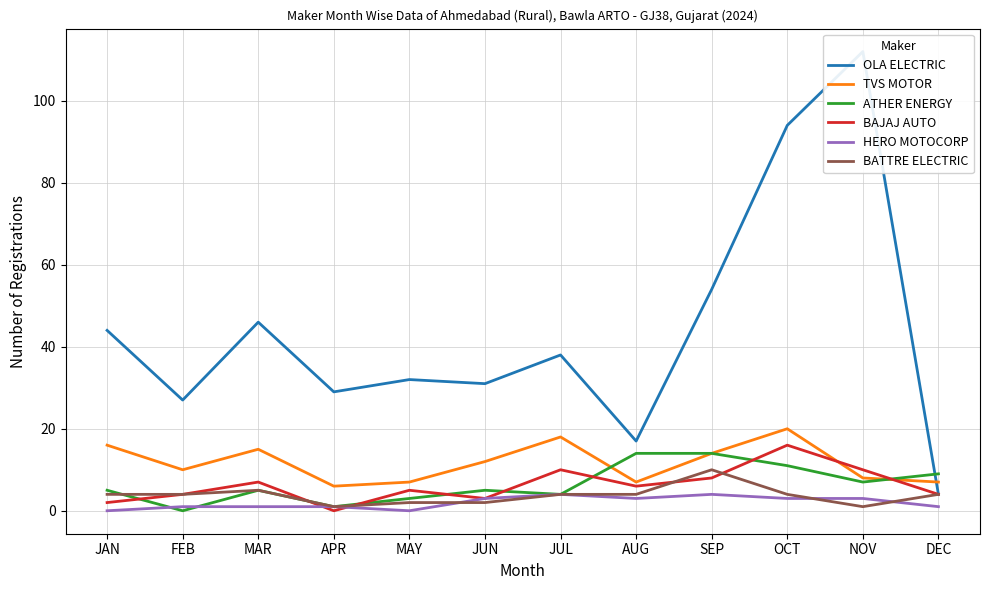

At which category does TVS MOTOR reach its first local peak?

MAR